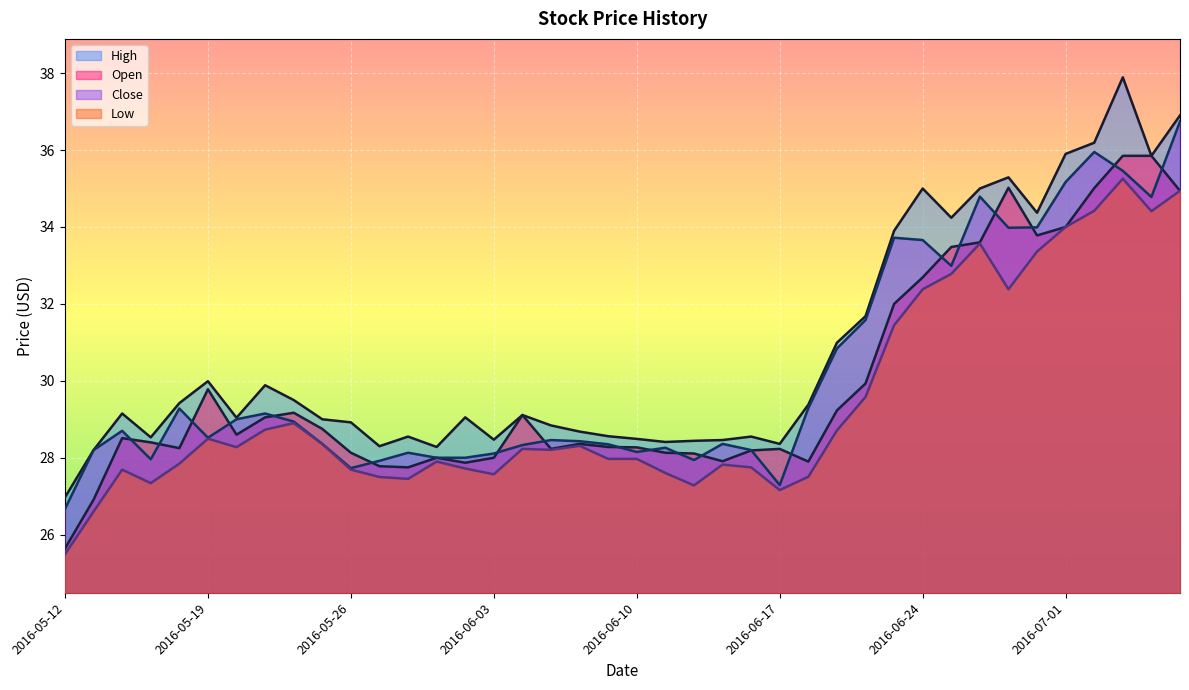

Reading left to right, what are all the values shown in this chart?

High: 2016-05-12=27.0	2016-05-13=28.2	2016-05-16=29.1	2016-05-17=28.5	2016-05-18=29.4	2016-05-19=30.0	2016-05-20=29.0	2016-05-23=29.9	2016-05-24=29.5	2016-05-25=29.0	2016-05-26=28.9	2016-05-27=28.3	2016-05-31=28.5	2016-06-01=28.3	2016-06-02=29.0	2016-06-03=28.5	2016-06-06=29.1	2016-06-07=28.8	2016-06-08=28.7	2016-06-09=28.6	2016-06-10=28.5	2016-06-13=28.4	2016-06-14=28.4	2016-06-15=28.5	2016-06-16=28.5	2016-06-17=28.4	2016-06-20=29.4	2016-06-21=31.0	2016-06-22=31.7	2016-06-23=33.9	2016-06-24=35.0	2016-06-27=34.2	2016-06-28=35.0	2016-06-29=35.3	2016-06-30=34.4	2016-07-01=35.9	2016-07-05=36.2	2016-07-06=37.9	2016-07-07=35.8	2016-07-08=36.9
Open: 2016-05-12=25.6	2016-05-13=26.9	2016-05-16=28.5	2016-05-17=28.4	2016-05-18=28.2	2016-05-19=29.8	2016-05-20=28.6	2016-05-23=29.0	2016-05-24=29.2	2016-05-25=28.8	2016-05-26=28.1	2016-05-27=27.8	2016-05-31=27.8	2016-06-01=28.0	2016-06-02=27.9	2016-06-03=28.0	2016-06-06=29.1	2016-06-07=28.2	2016-06-08=28.4	2016-06-09=28.3	2016-06-10=28.3	2016-06-13=28.1	2016-06-14=28.1	2016-06-15=27.9	2016-06-16=28.2	2016-06-17=28.2	2016-06-20=27.9	2016-06-21=29.2	2016-06-22=29.9	2016-06-23=32.0	2016-06-24=32.7	2016-06-27=33.5	2016-06-28=33.6	2016-06-29=35.0	2016-06-30=33.8	2016-07-01=34.0	2016-07-05=35.0	2016-07-06=35.8	2016-07-07=35.8	2016-07-08=34.9
Close: 2016-05-12=26.7	2016-05-13=28.2	2016-05-16=28.7	2016-05-17=28.0	2016-05-18=29.3	2016-05-19=28.5	2016-05-20=29.0	2016-05-23=29.1	2016-05-24=28.9	2016-05-25=28.4	2016-05-26=27.7	2016-05-27=27.9	2016-05-31=28.1	2016-06-01=28.0	2016-06-02=28.0	2016-06-03=28.1	2016-06-06=28.3	2016-06-07=28.5	2016-06-08=28.4	2016-06-09=28.4	2016-06-10=28.1	2016-06-13=28.3	2016-06-14=27.9	2016-06-15=28.4	2016-06-16=28.2	2016-06-17=27.3	2016-06-20=29.3	2016-06-21=30.8	2016-06-22=31.6	2016-06-23=33.7	2016-06-24=33.7	2016-06-27=33.0	2016-06-28=34.8	2016-06-29=34.0	2016-06-30=34.0	2016-07-01=35.2	2016-07-05=36.0	2016-07-06=35.5	2016-07-07=34.8	2016-07-08=36.7
Low: 2016-05-12=25.5	2016-05-13=26.6	2016-05-16=27.7	2016-05-17=27.3	2016-05-18=27.8	2016-05-19=28.5	2016-05-20=28.3	2016-05-23=28.7	2016-05-24=28.9	2016-05-25=28.4	2016-05-26=27.7	2016-05-27=27.5	2016-05-31=27.5	2016-06-01=27.9	2016-06-02=27.7	2016-06-03=27.6	2016-06-06=28.2	2016-06-07=28.2	2016-06-08=28.3	2016-06-09=28.0	2016-06-10=28.0	2016-06-13=27.6	2016-06-14=27.3	2016-06-15=27.8	2016-06-16=27.8	2016-06-17=27.2	2016-06-20=27.5	2016-06-21=28.7	2016-06-22=29.6	2016-06-23=31.4	2016-06-24=32.4	2016-06-27=32.8	2016-06-28=33.6	2016-06-29=32.4	2016-06-30=33.4	2016-07-01=34.0	2016-07-05=34.4	2016-07-06=35.3	2016-07-07=34.4	2016-07-08=34.9